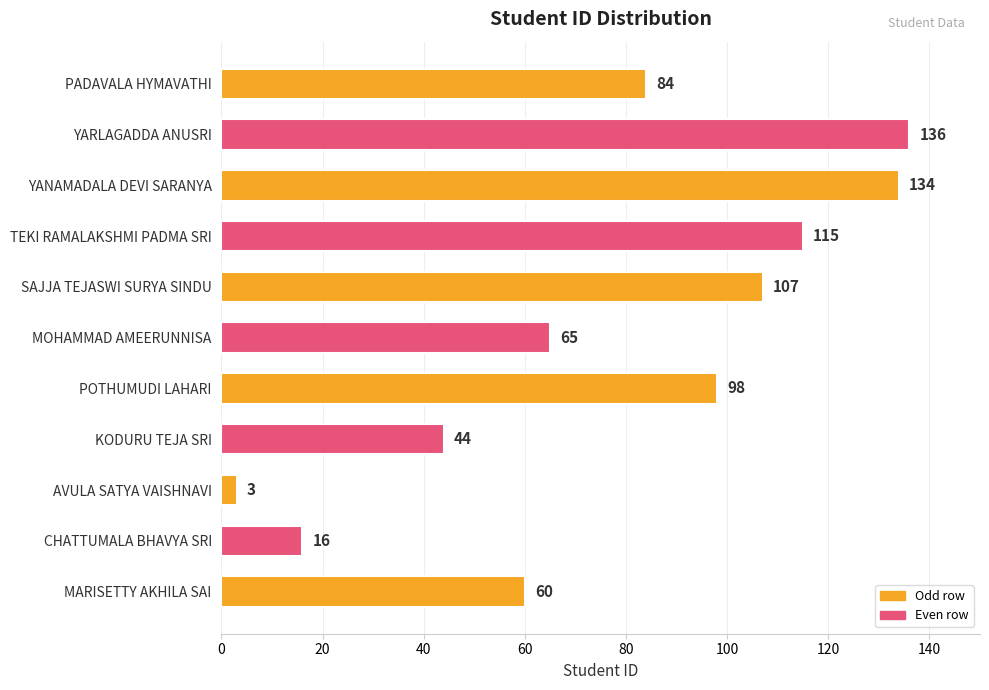

Reading top to bottom, transcribe all the data shown in this chart.

PADAVALA HYMAVATHI=84	YARLAGADDA ANUSRI=136	YANAMADALA DEVI SARANYA=134	TEKI RAMALAKSHMI PADMA SRI=115	SAJJA TEJASWI SURYA SINDU=107	MOHAMMAD AMEERUNNISA=65	POTHUMUDI LAHARI=98	KODURU TEJA SRI=44	AVULA SATYA VAISHNAVI=3	CHATTUMALA BHAVYA SRI=16	MARISETTY AKHILA SAI=60